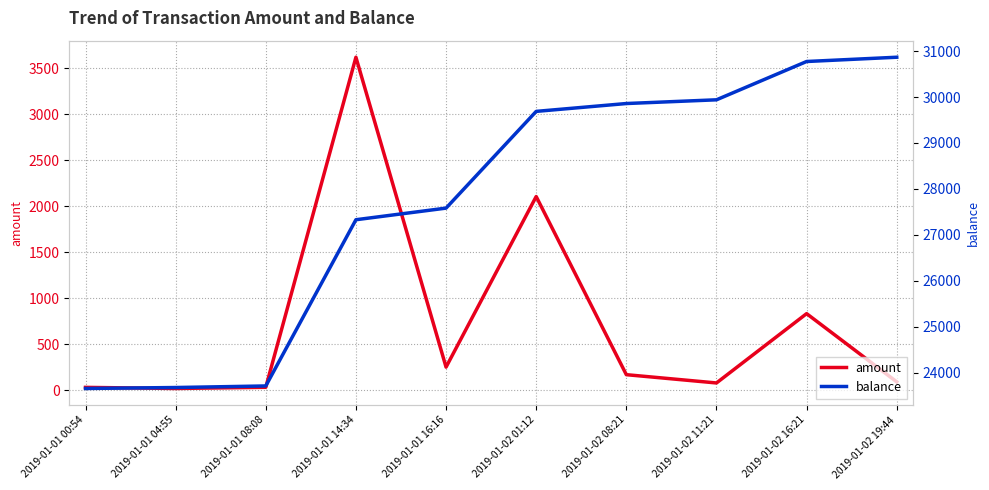

Which has a higher value, 2019-01-01 04:55 or 2019-01-01 00:54?

2019-01-01 00:54